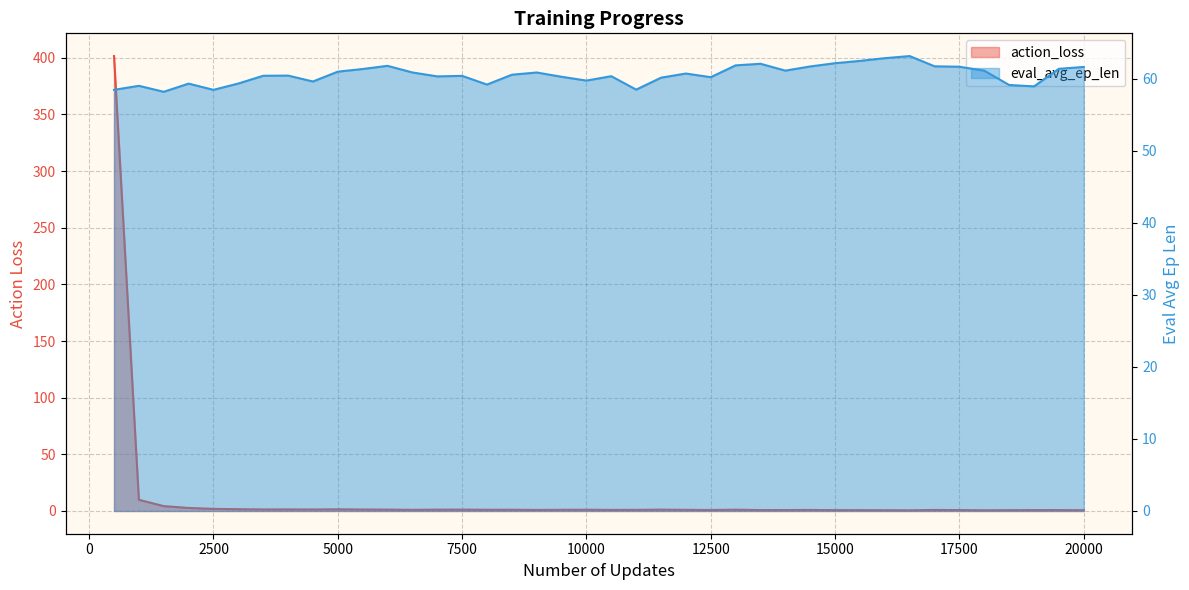

What is the difference between the maximum and second lowest values in the action_loss series?

400.8